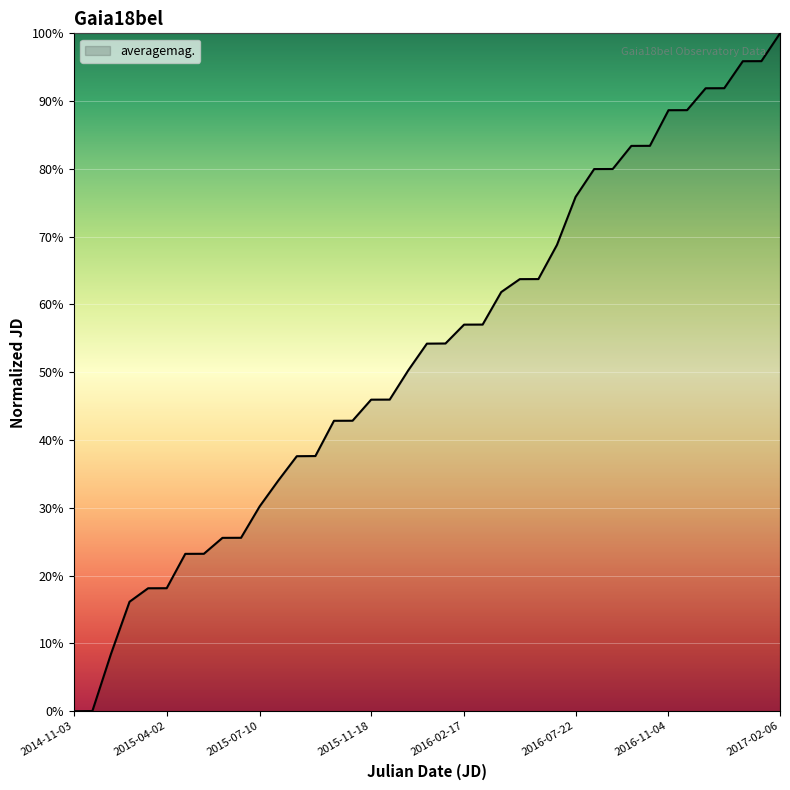

What is the difference between the maximum and minimum values?

100.0